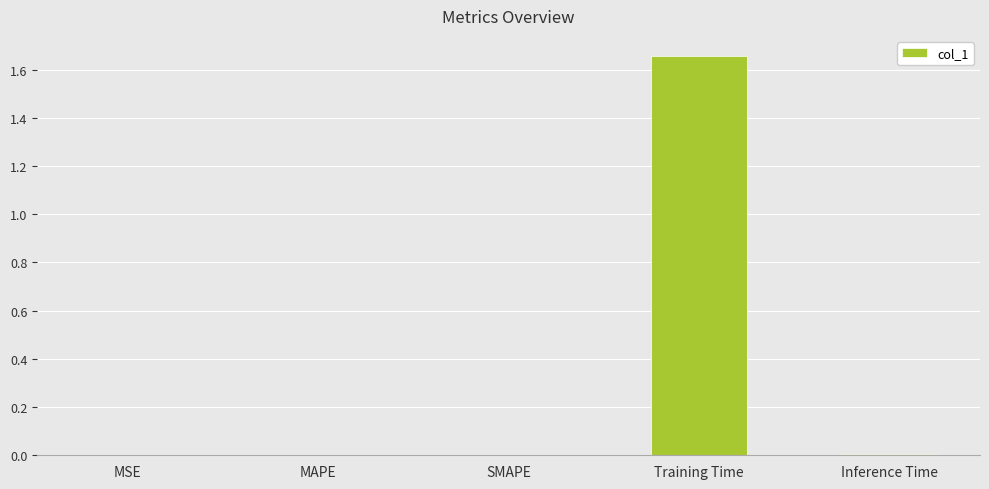

The chart shows a value of 0.0 at MAPE. True or false?

True